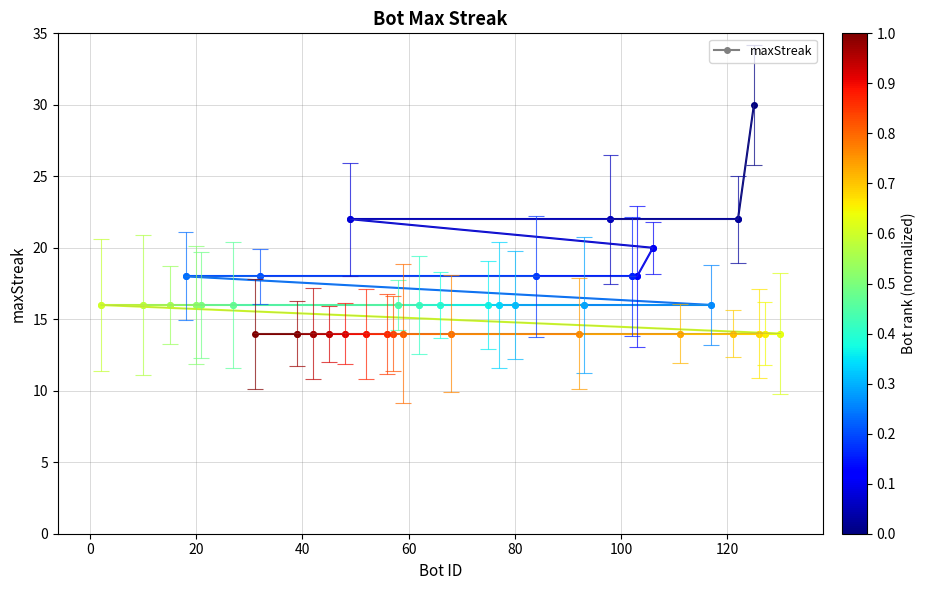

What is the smallest value displayed?

14